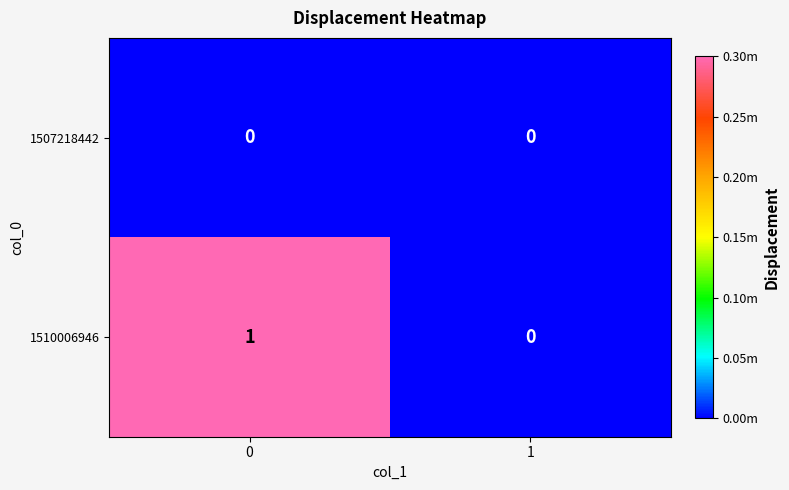

True or false: 1510006946 has a value of 0 at 1.

True